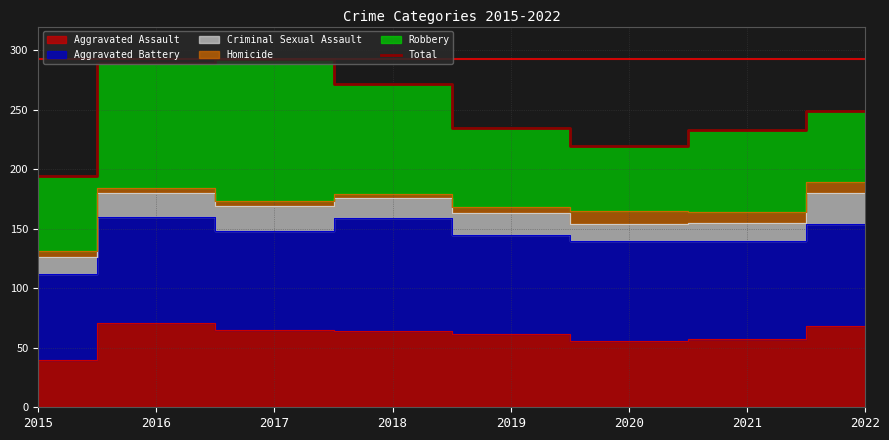

What is the minimum value shown in the chart?

194